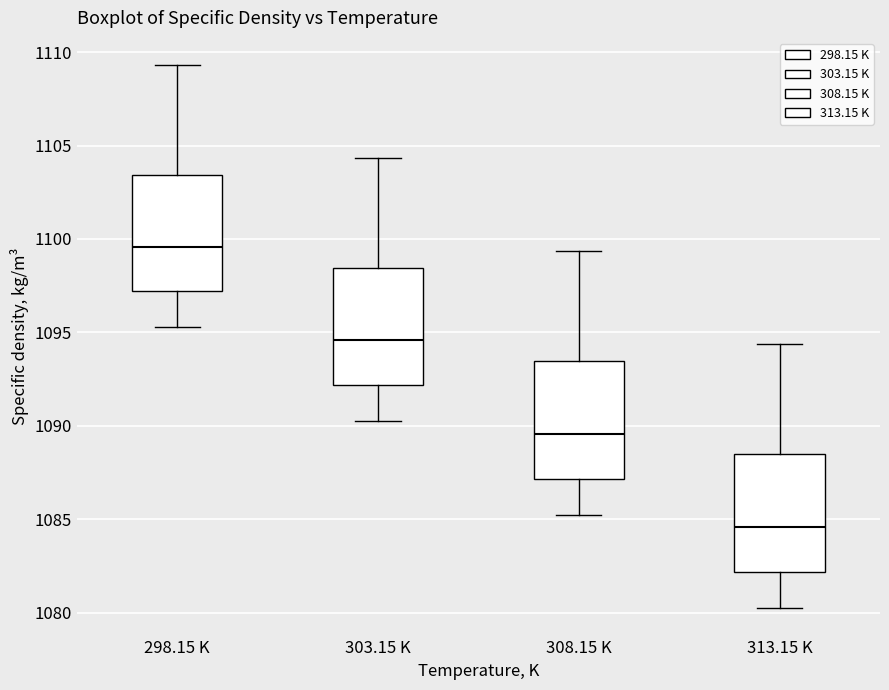

Reading left to right, transcribe this box plot: for each box, give where its median line is, the range the box spans, and where its two whiskers end, as read against the y-axis. The values are not printed on the chart, so give them approximately, as read against the axis.

298.15 K: median 1099.5, box 1097.0 to 1103.5, whiskers 1095.5 to 1109.5
303.15 K: median 1094.5, box 1092.0 to 1098.5, whiskers 1090.5 to 1104.5
308.15 K: median 1089.5, box 1087.0 to 1093.5, whiskers 1085.0 to 1099.5
313.15 K: median 1084.5, box 1082.0 to 1088.5, whiskers 1080.0 to 1094.5